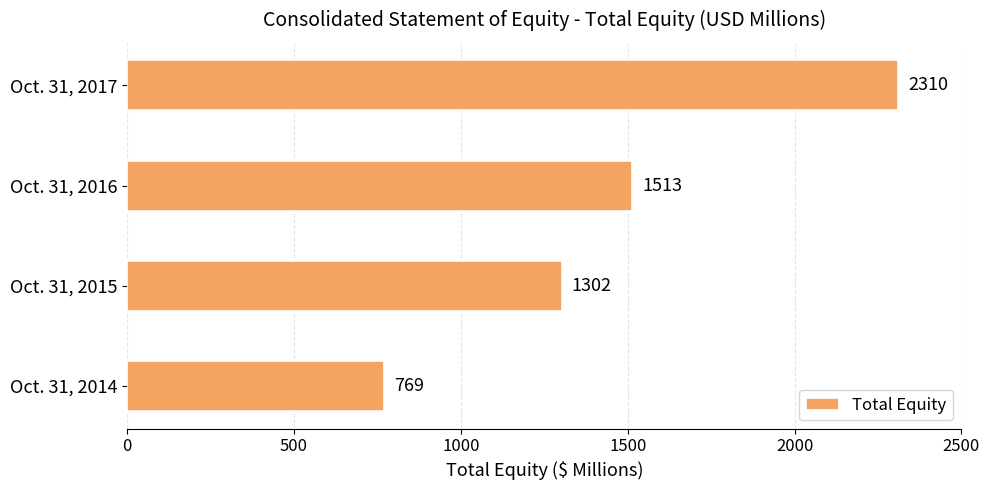

The value at Oct. 31, 2016 is 1513. True or false?

True